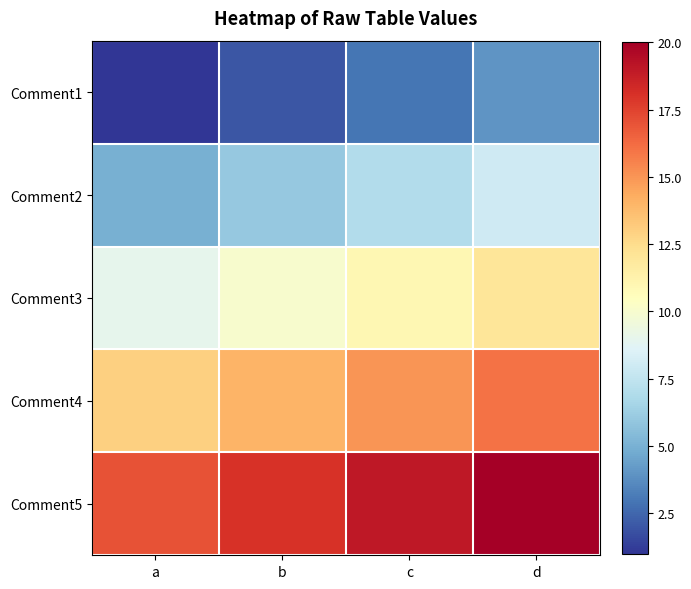

Count the number of data series in this chart.

5